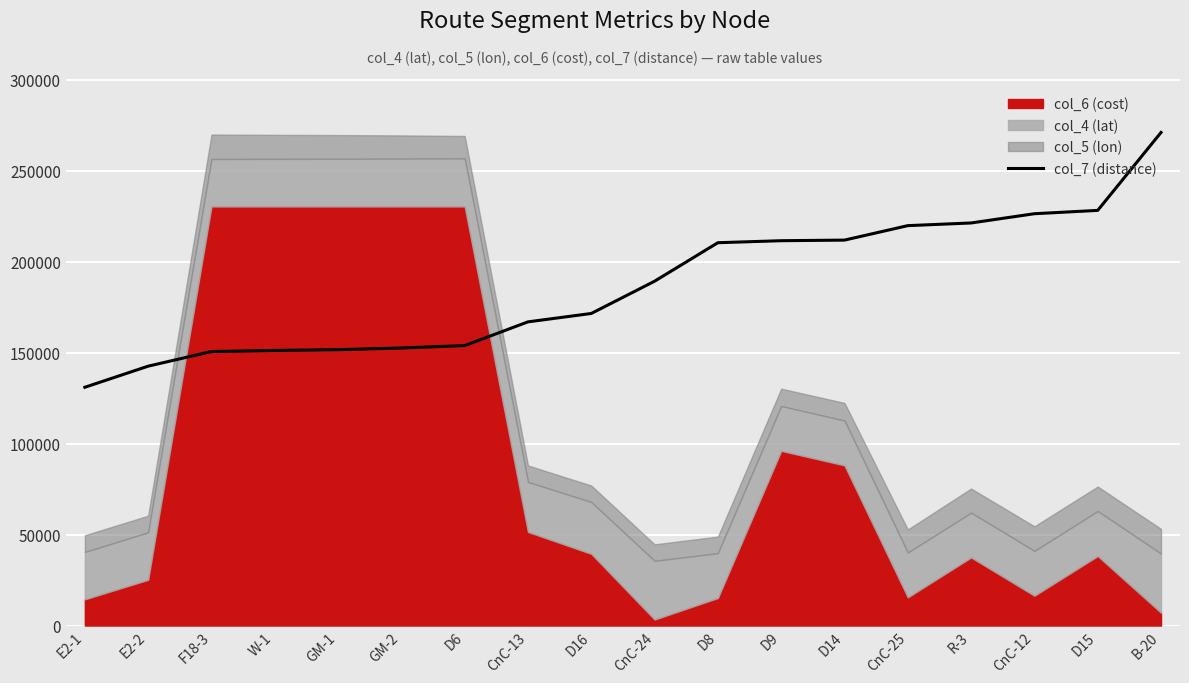

Rank the categories by value from highest to lowest.

B-20, D15, CnC-12, R-3, CnC-25, D14, D9, D8, CnC-24, D16, CnC-13, D6, GM-2, GM-1, W-1, F18-3, E2-2, E2-1